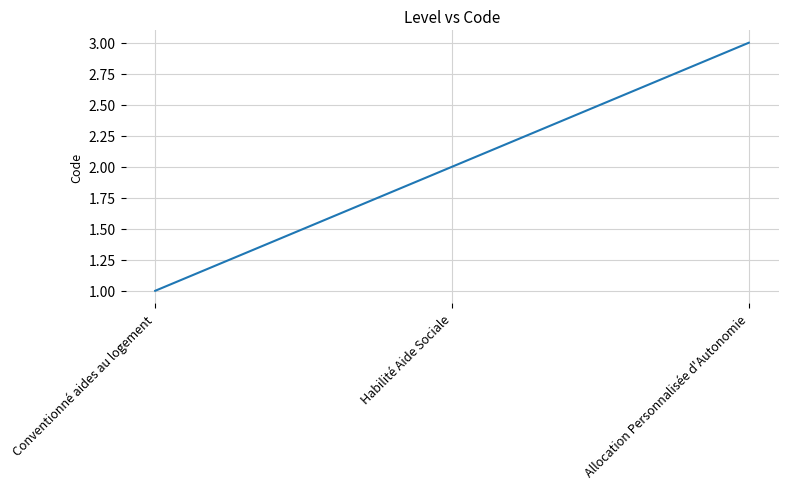

Approximately how many times larger is the value at Conventionné aides au logement compared to Allocation Personnalisée d'Autonomie?

0.3